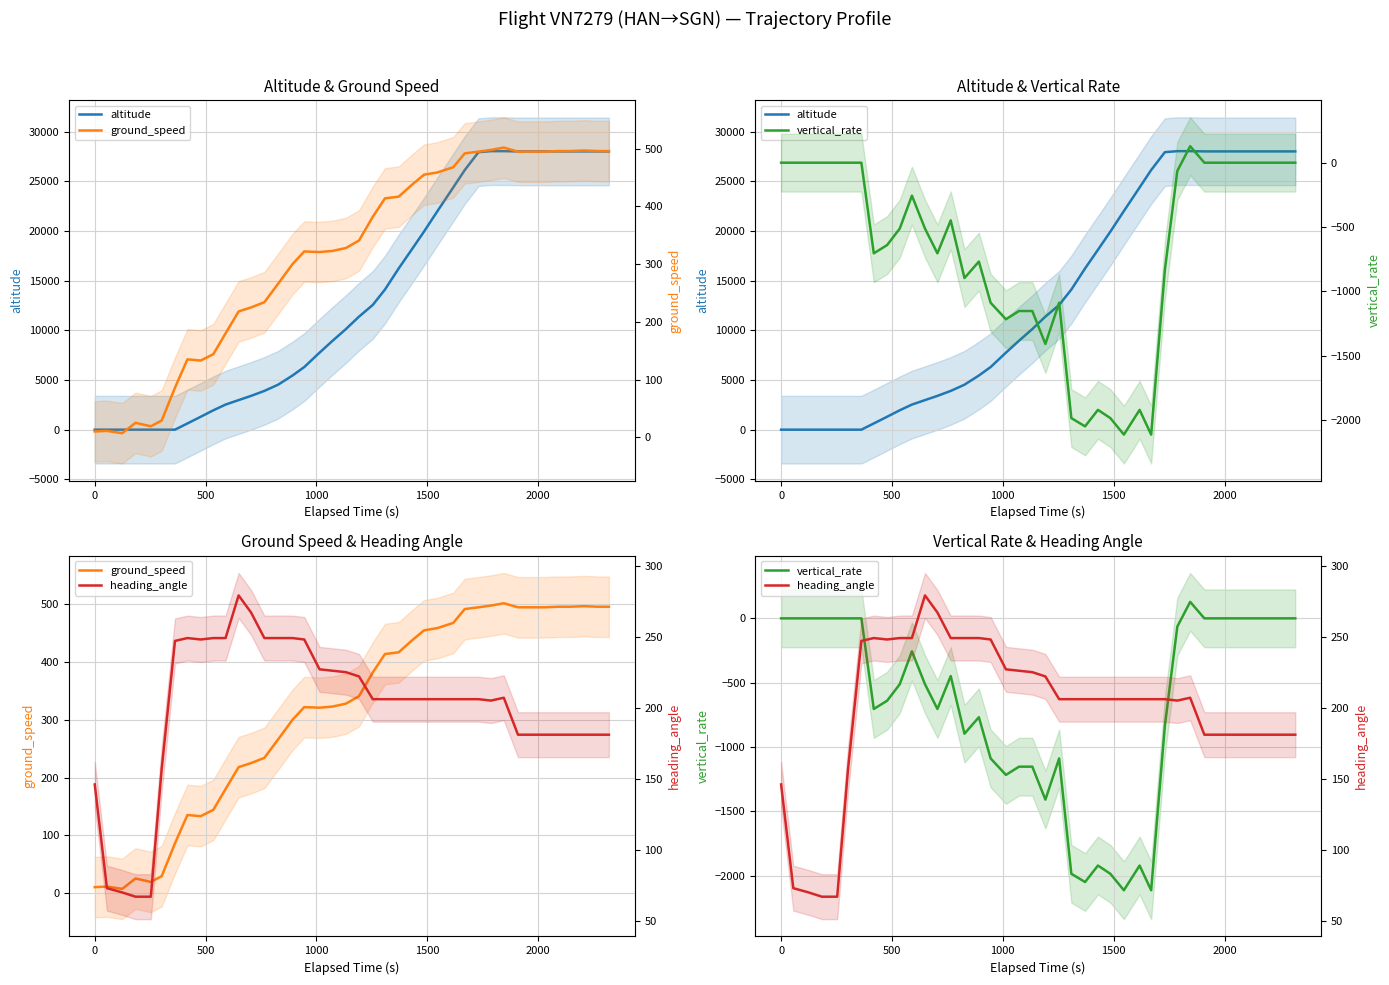

In heading_angle, how many points are lower than both neighbors (excluding endpoints)?

2